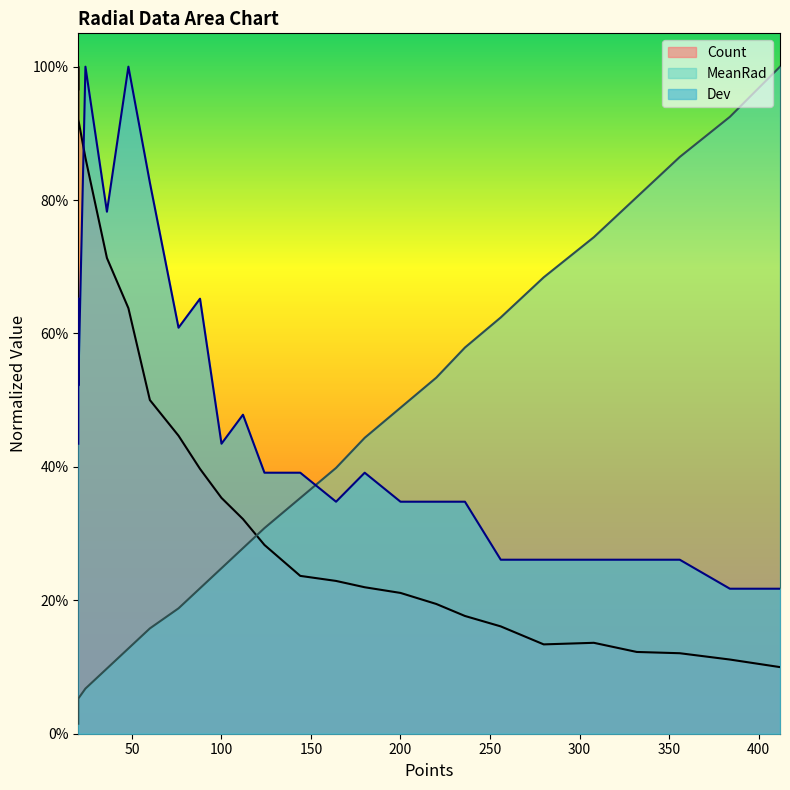

What are all the series names shown in the legend?

MeanRad, Count, Dev